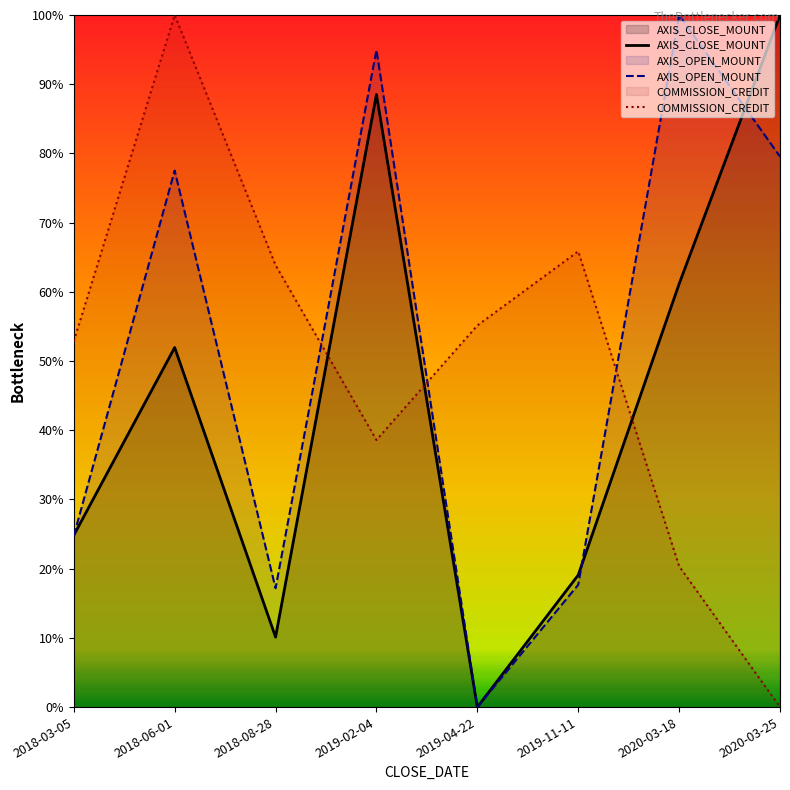

How many lines are shown in the chart?

3